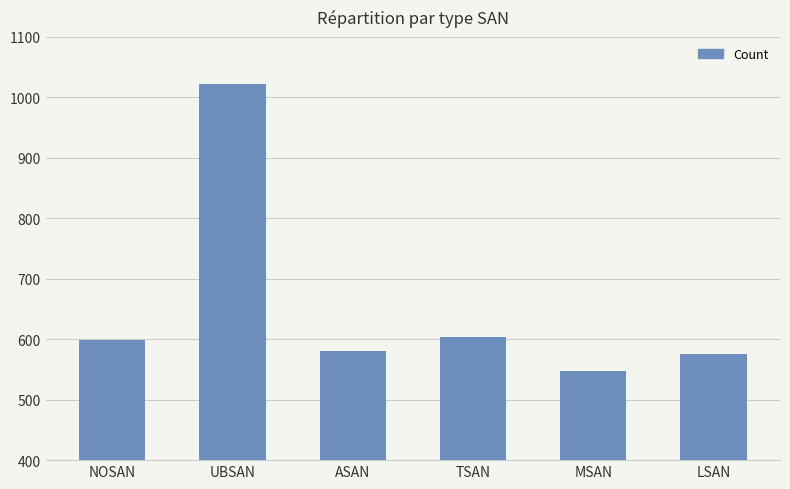

What is the sum of the values at MSAN and TSAN?

1151